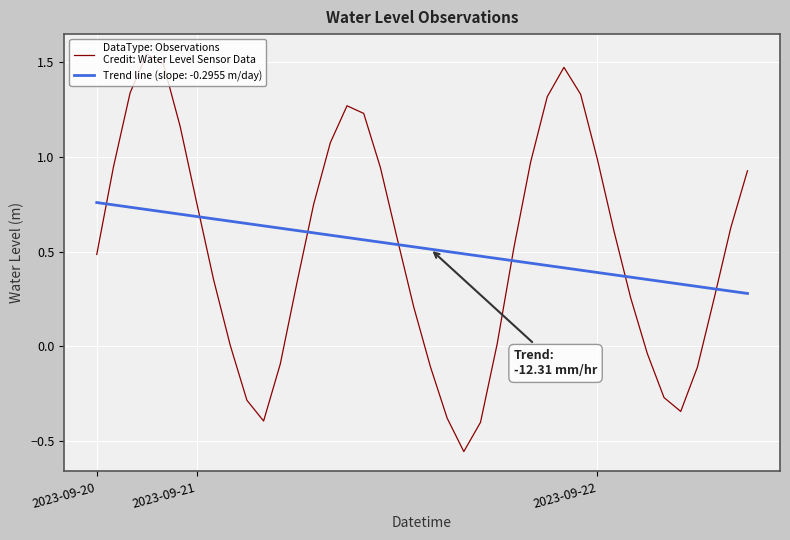

The chart shows a value of 0.4 at 13. True or false?

False